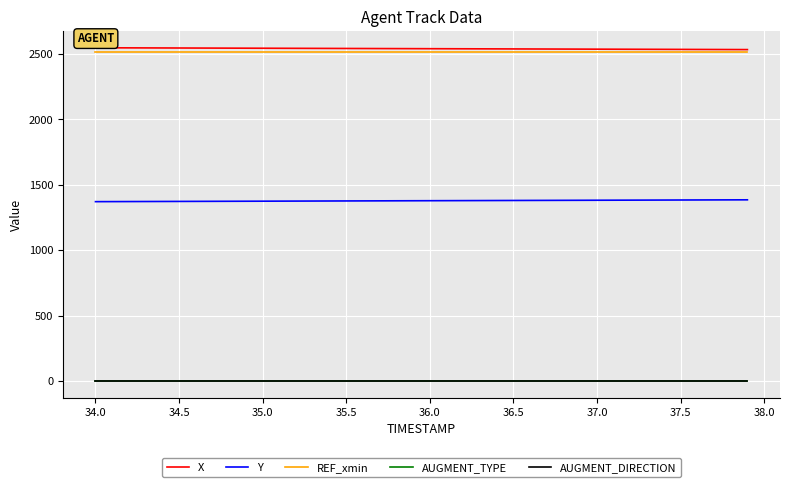

True or false: AUGMENT_TYPE and AUGMENT_DIRECTION cross at least once.

False